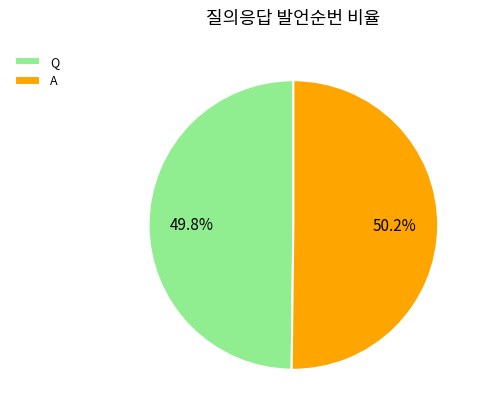

How much of the chart is everything except A?

49.8%